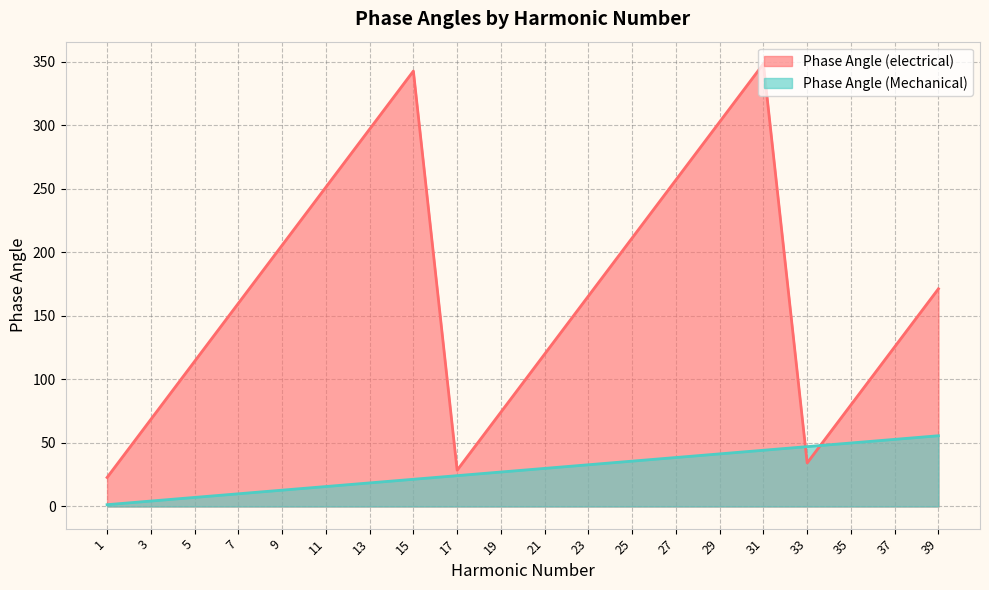

True or false: Phase Angle (Mechanical) and Phase Angle (electrical) cross at least once.

True